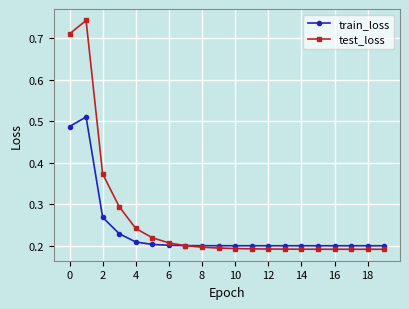

Which series has the largest total across all categories?

test_loss